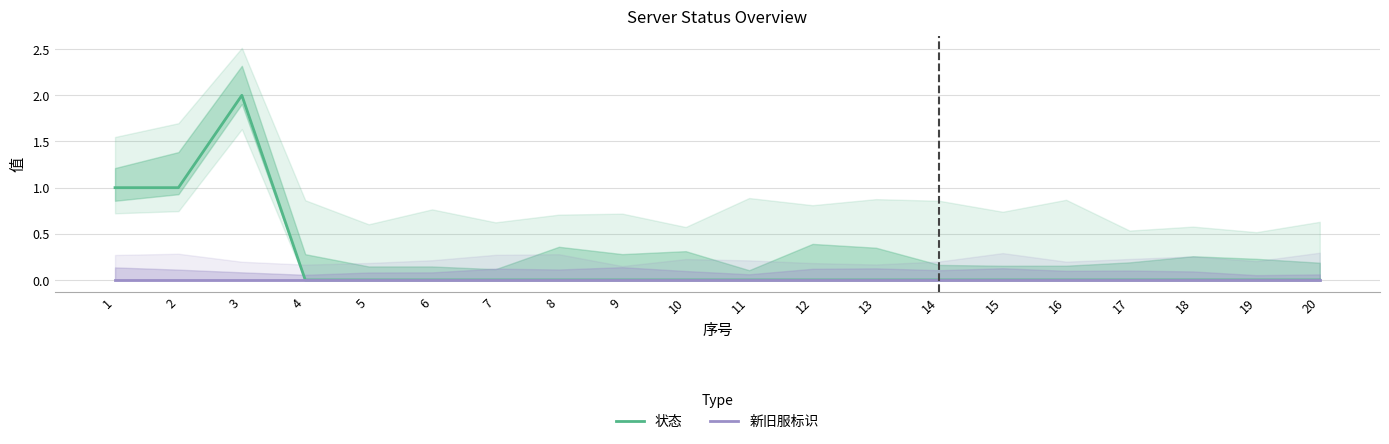

True or false: 新旧服标识 has more than 2 points higher than both neighbors.

False